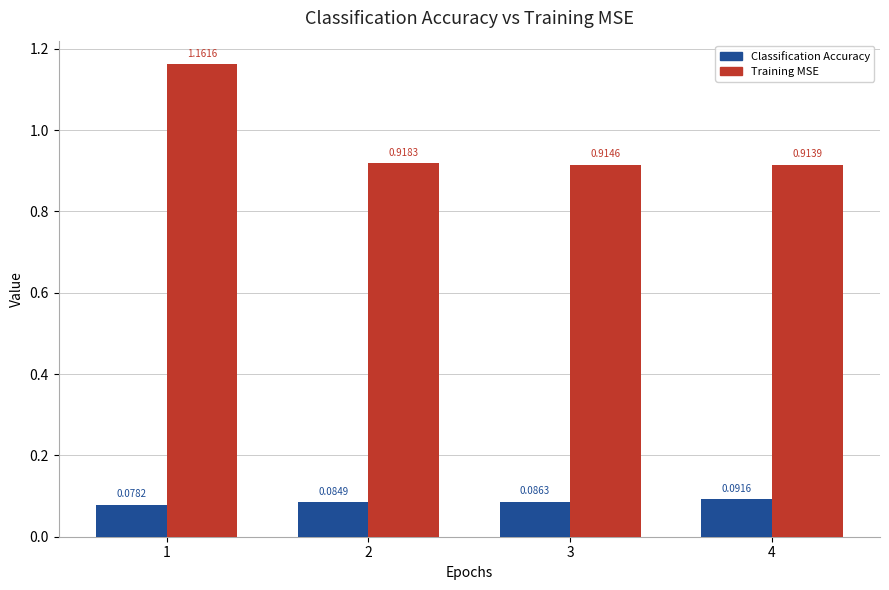

The Training MSE series shows 0.3 at 2. True or false?

False